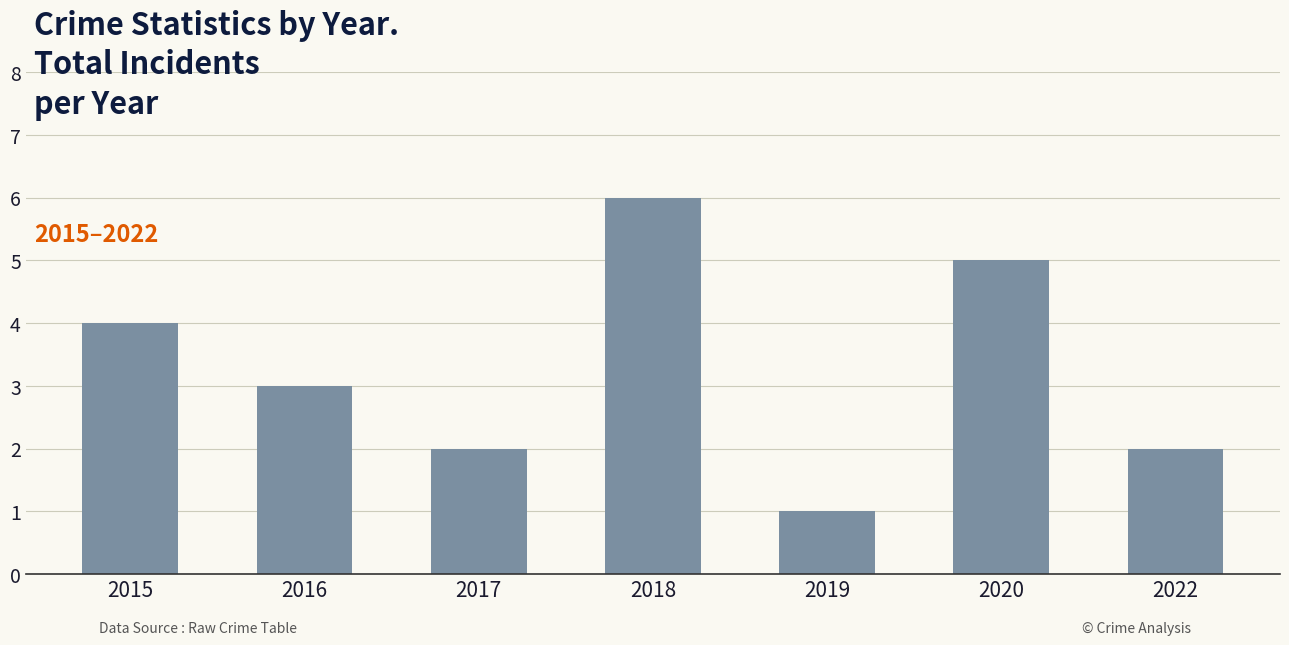

What is the value of the 3rd bar from the left?

2